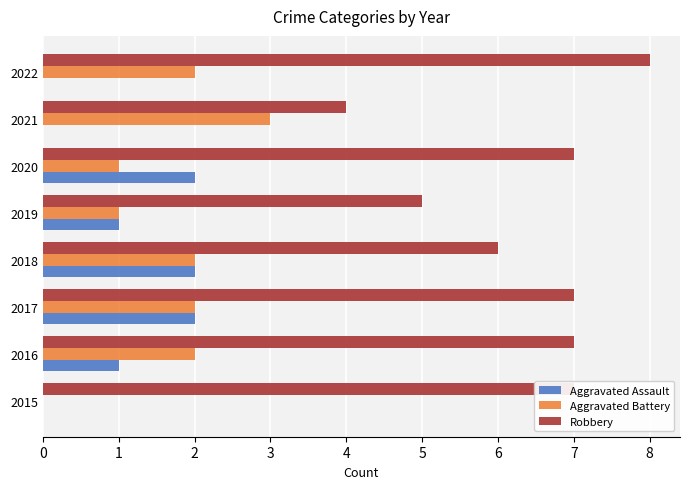

At which category does the chart reach its peak across all series?

2022